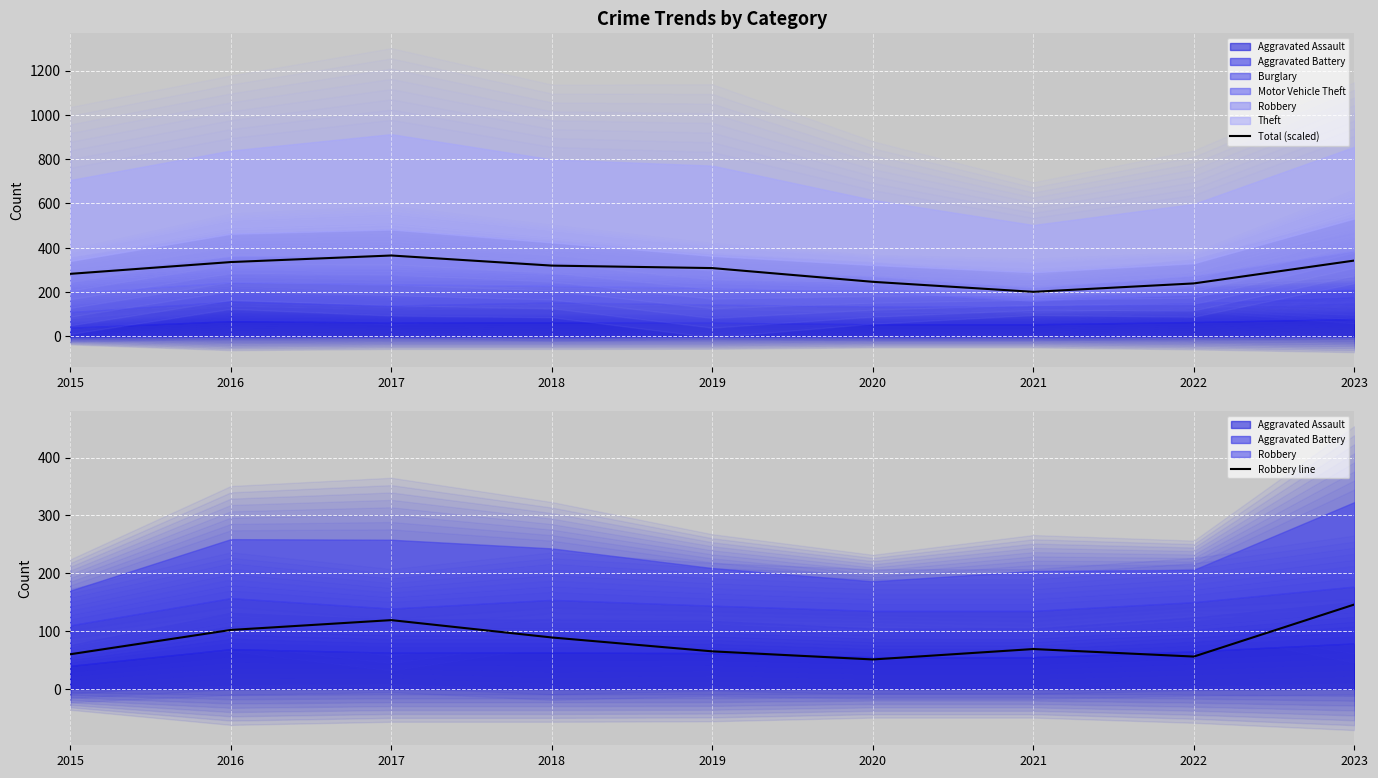

At 2023, list the series in order from largest to smallest.

Total (scaled), Robbery line